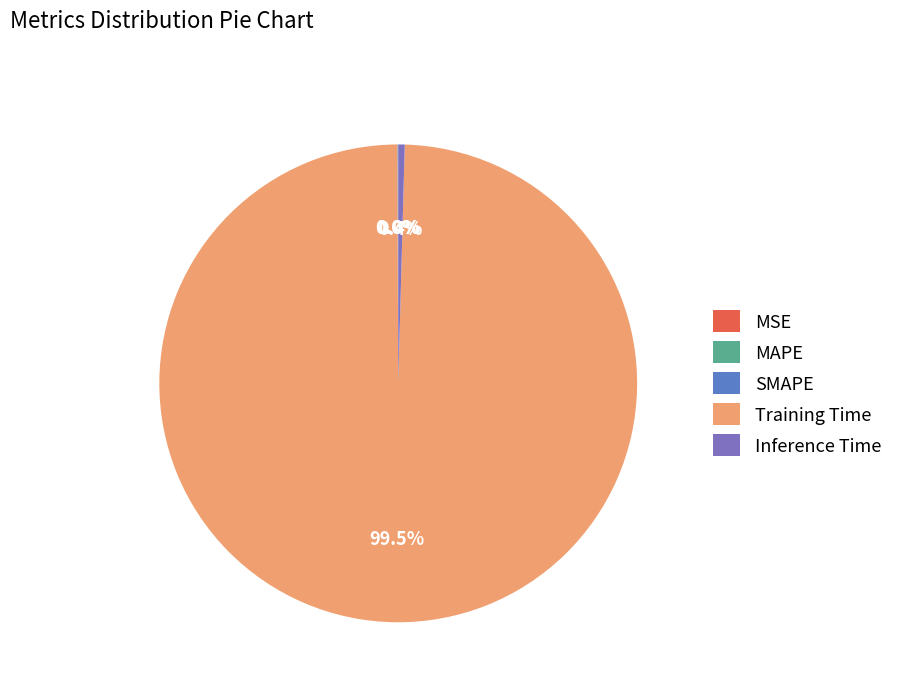

Is Training Time the majority of the pie?

Yes